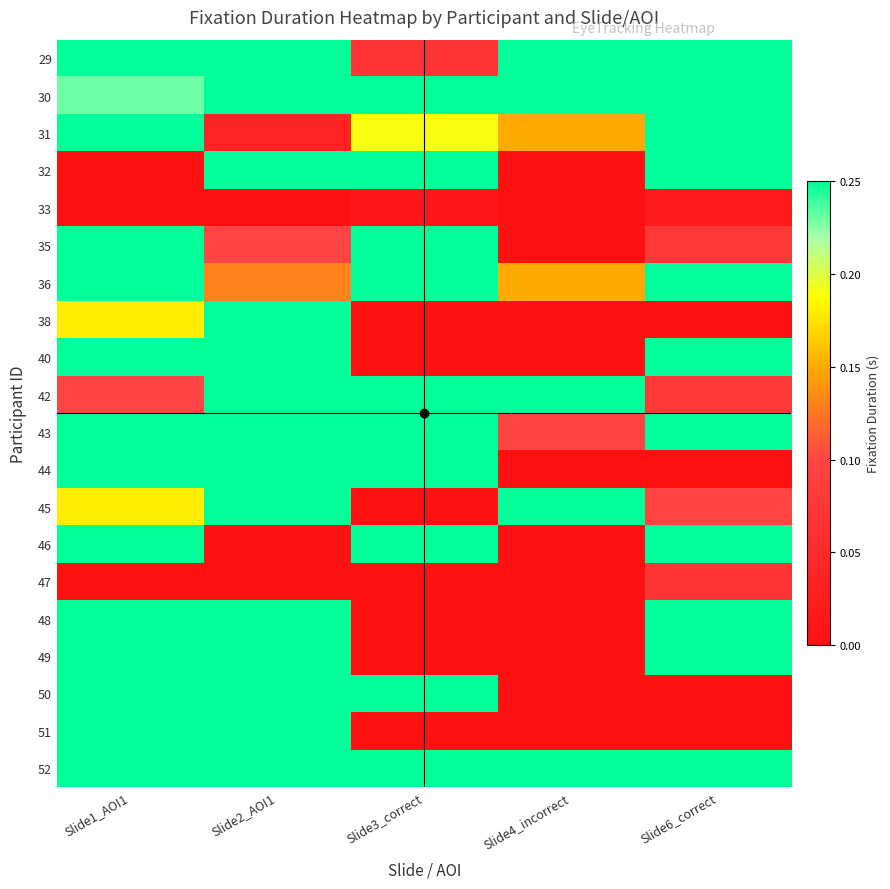

Reading left to right, transcribe all the data shown in this chart.

29: Slide1_AOI1=0.2	Slide2_AOI1=0.2	Slide3_correct=0.1	Slide4_incorrect=0.2	Slide6_correct=0.2
30: Slide1_AOI1=0.2	Slide2_AOI1=0.2	Slide3_correct=0.2	Slide4_incorrect=0.2	Slide6_correct=0.2
31: Slide1_AOI1=0.2	Slide2_AOI1=0.0	Slide3_correct=0.2	Slide4_incorrect=0.1	Slide6_correct=0.2
32: Slide1_AOI1=0.0	Slide2_AOI1=0.2	Slide3_correct=0.2	Slide4_incorrect=0.0	Slide6_correct=0.2
33: Slide1_AOI1=0.0	Slide2_AOI1=0.0	Slide3_correct=0.0	Slide4_incorrect=0.0	Slide6_correct=0.0
35: Slide1_AOI1=0.2	Slide2_AOI1=0.1	Slide3_correct=0.2	Slide4_incorrect=0.0	Slide6_correct=0.1
36: Slide1_AOI1=0.2	Slide2_AOI1=0.1	Slide3_correct=0.2	Slide4_incorrect=0.1	Slide6_correct=0.2
38: Slide1_AOI1=0.2	Slide2_AOI1=0.2	Slide3_correct=0.0	Slide4_incorrect=0.0	Slide6_correct=0.0
40: Slide1_AOI1=0.2	Slide2_AOI1=0.2	Slide3_correct=0.0	Slide4_incorrect=0.0	Slide6_correct=0.2
42: Slide1_AOI1=0.1	Slide2_AOI1=0.2	Slide3_correct=0.2	Slide4_incorrect=0.2	Slide6_correct=0.1
43: Slide1_AOI1=0.2	Slide2_AOI1=0.2	Slide3_correct=0.2	Slide4_incorrect=0.1	Slide6_correct=0.2
44: Slide1_AOI1=0.2	Slide2_AOI1=0.2	Slide3_correct=0.2	Slide4_incorrect=0.0	Slide6_correct=0.0
45: Slide1_AOI1=0.2	Slide2_AOI1=0.2	Slide3_correct=0.0	Slide4_incorrect=0.2	Slide6_correct=0.1
46: Slide1_AOI1=0.2	Slide2_AOI1=0.0	Slide3_correct=0.2	Slide4_incorrect=0.0	Slide6_correct=0.2
47: Slide1_AOI1=0.0	Slide2_AOI1=0.0	Slide3_correct=0.0	Slide4_incorrect=0.0	Slide6_correct=0.1
48: Slide1_AOI1=0.2	Slide2_AOI1=0.2	Slide3_correct=0.0	Slide4_incorrect=0.0	Slide6_correct=0.2
49: Slide1_AOI1=0.2	Slide2_AOI1=0.2	Slide3_correct=0.0	Slide4_incorrect=0.0	Slide6_correct=0.2
50: Slide1_AOI1=0.2	Slide2_AOI1=0.2	Slide3_correct=0.2	Slide4_incorrect=0.0	Slide6_correct=0.0
51: Slide1_AOI1=0.2	Slide2_AOI1=0.2	Slide3_correct=0.0	Slide4_incorrect=0.0	Slide6_correct=0.0
52: Slide1_AOI1=0.2	Slide2_AOI1=0.2	Slide3_correct=0.2	Slide4_incorrect=0.2	Slide6_correct=0.2